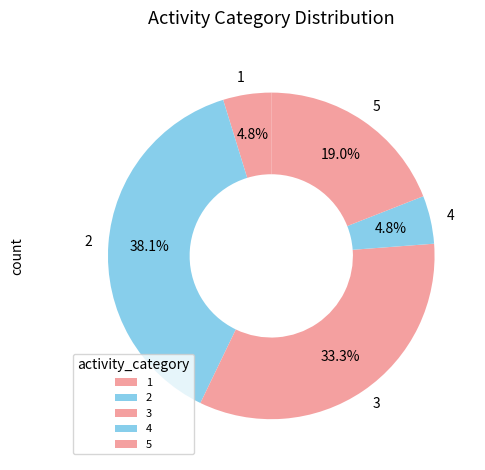

To the nearest percent, what percentage of the pie is 5?

19%